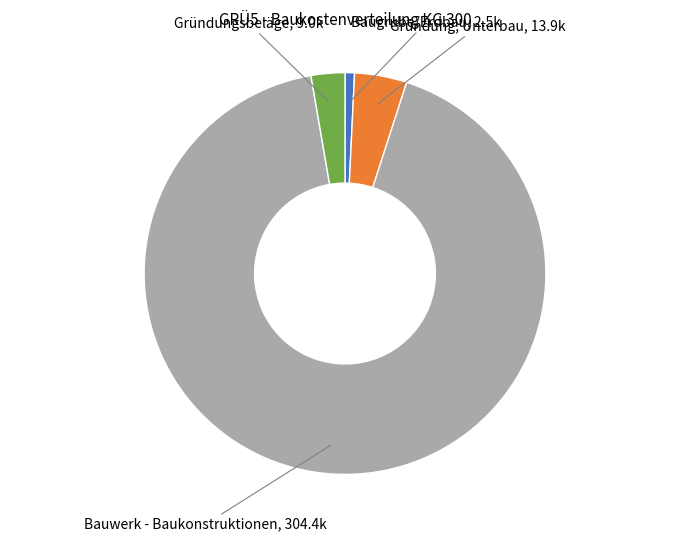

Count the number of slices in the pie.

4